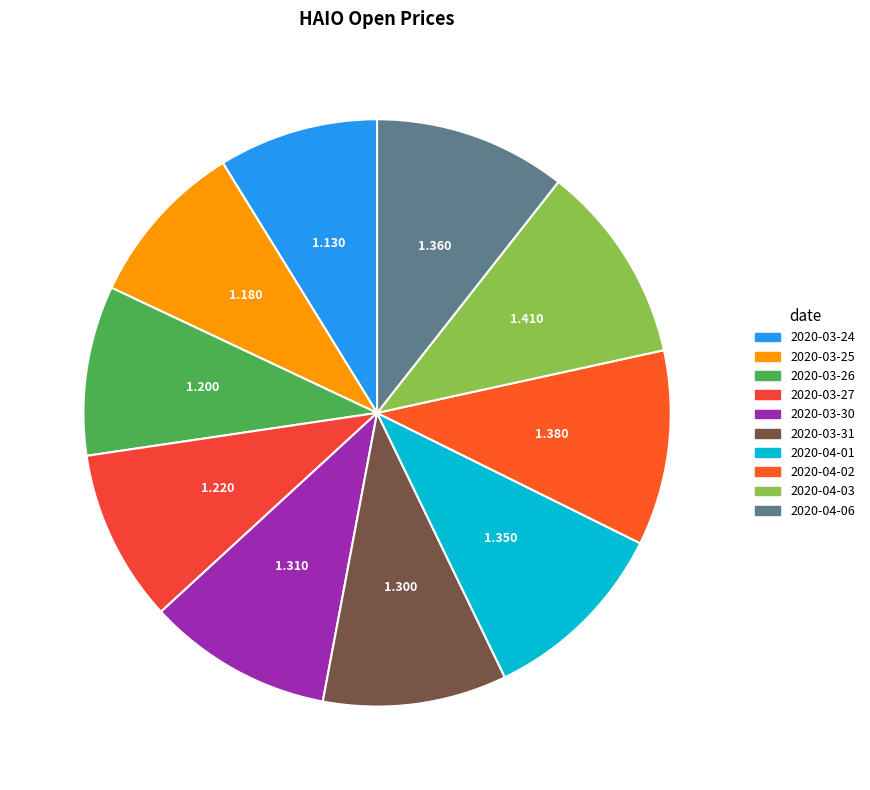

Count the number of slices in the pie.

10